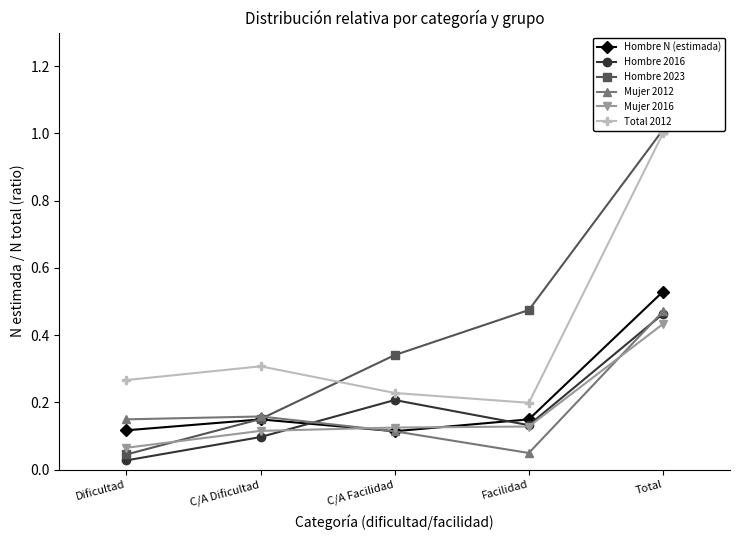

Which has a higher value, Total or Dificultad?

Total